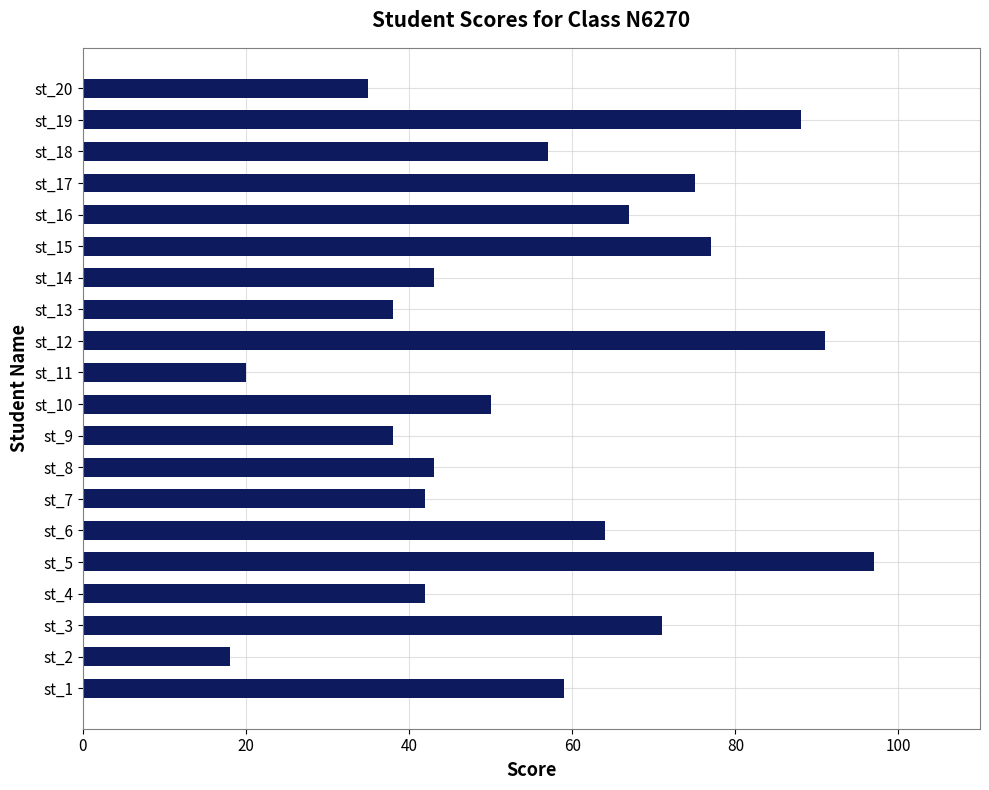

Does the chart contain any negative values?

No